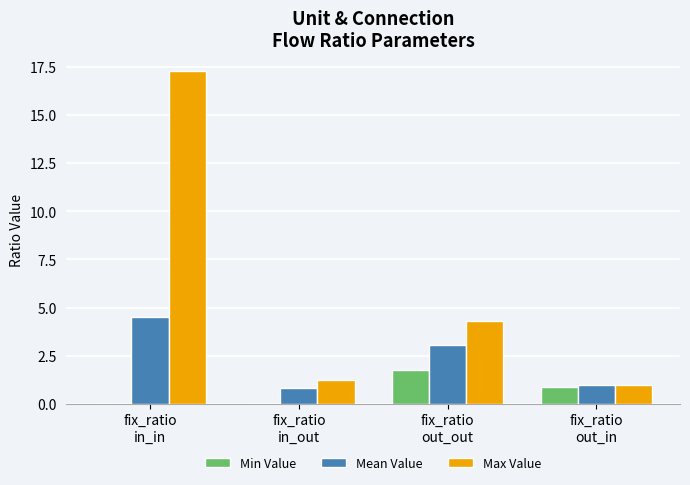

Which series has the largest total across all categories?

Max Value